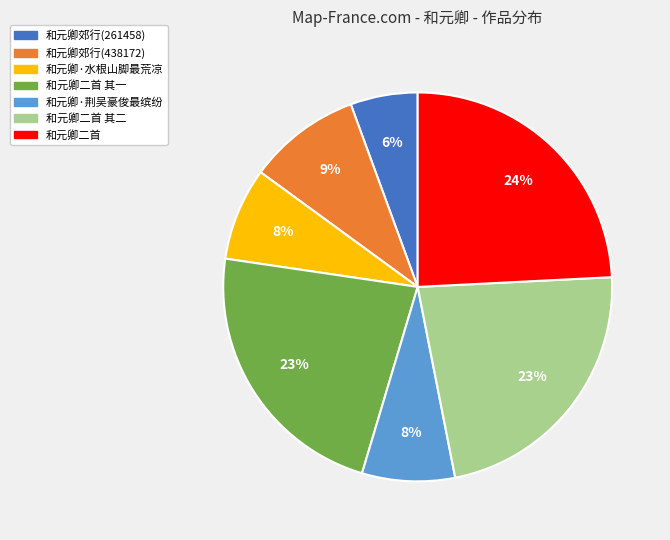

What percentage is the 和元卿二首 其一 slice, to the nearest percent?

23%